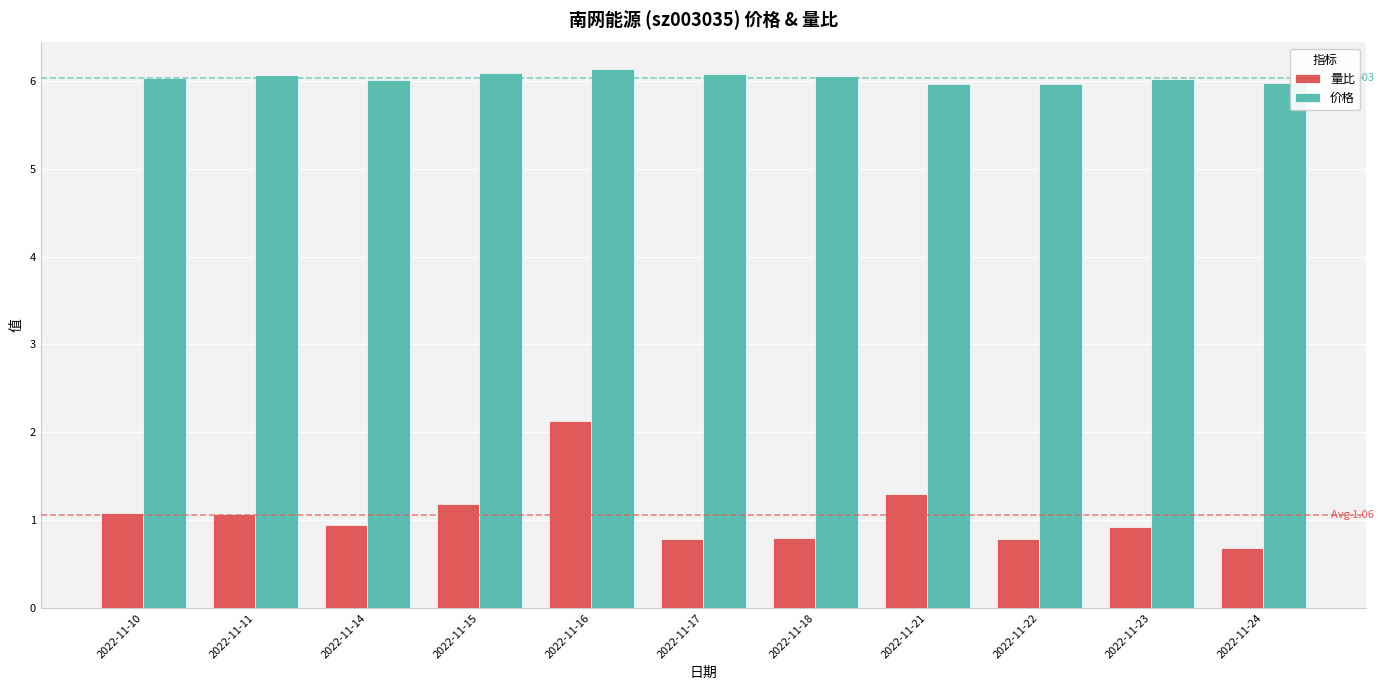

Reading right to left, extract all data points from this chart.

量比: 2022-11-24=0.7	2022-11-23=0.9	2022-11-22=0.8	2022-11-21=1.3	2022-11-18=0.8	2022-11-17=0.8	2022-11-16=2.1	2022-11-15=1.2	2022-11-14=0.9	2022-11-11=1.1	2022-11-10=1.1
价格: 2022-11-24=6.0	2022-11-23=6.0	2022-11-22=6.0	2022-11-21=6.0	2022-11-18=6.1	2022-11-17=6.1	2022-11-16=6.1	2022-11-15=6.1	2022-11-14=6.0	2022-11-11=6.1	2022-11-10=6.0